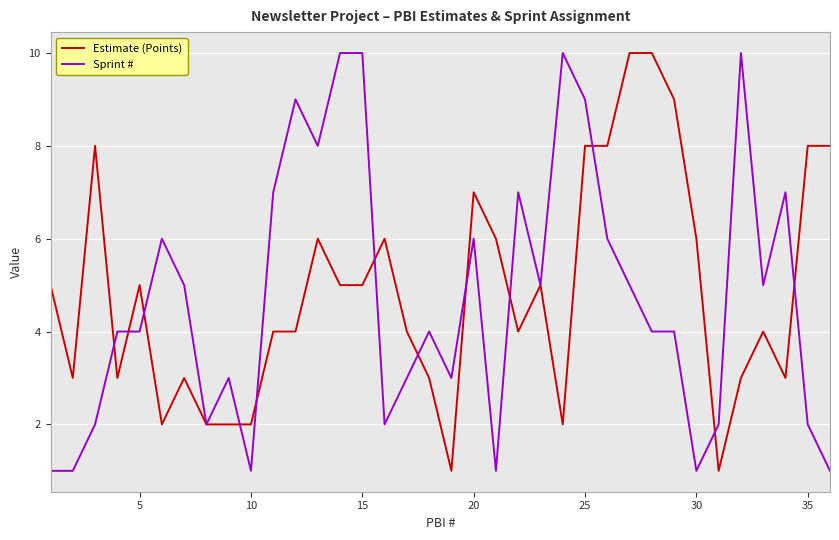

What is the highest value of the Estimate (Points) series?

10